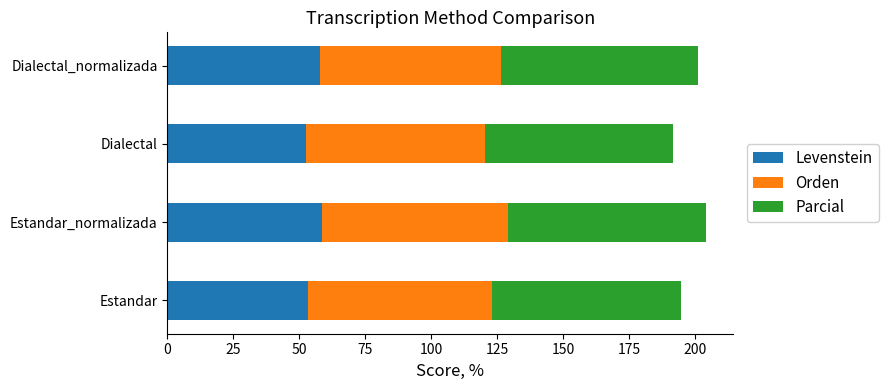

What is the sum of the Levenstein values at Estandar and Estandar_normalizada?

112.0